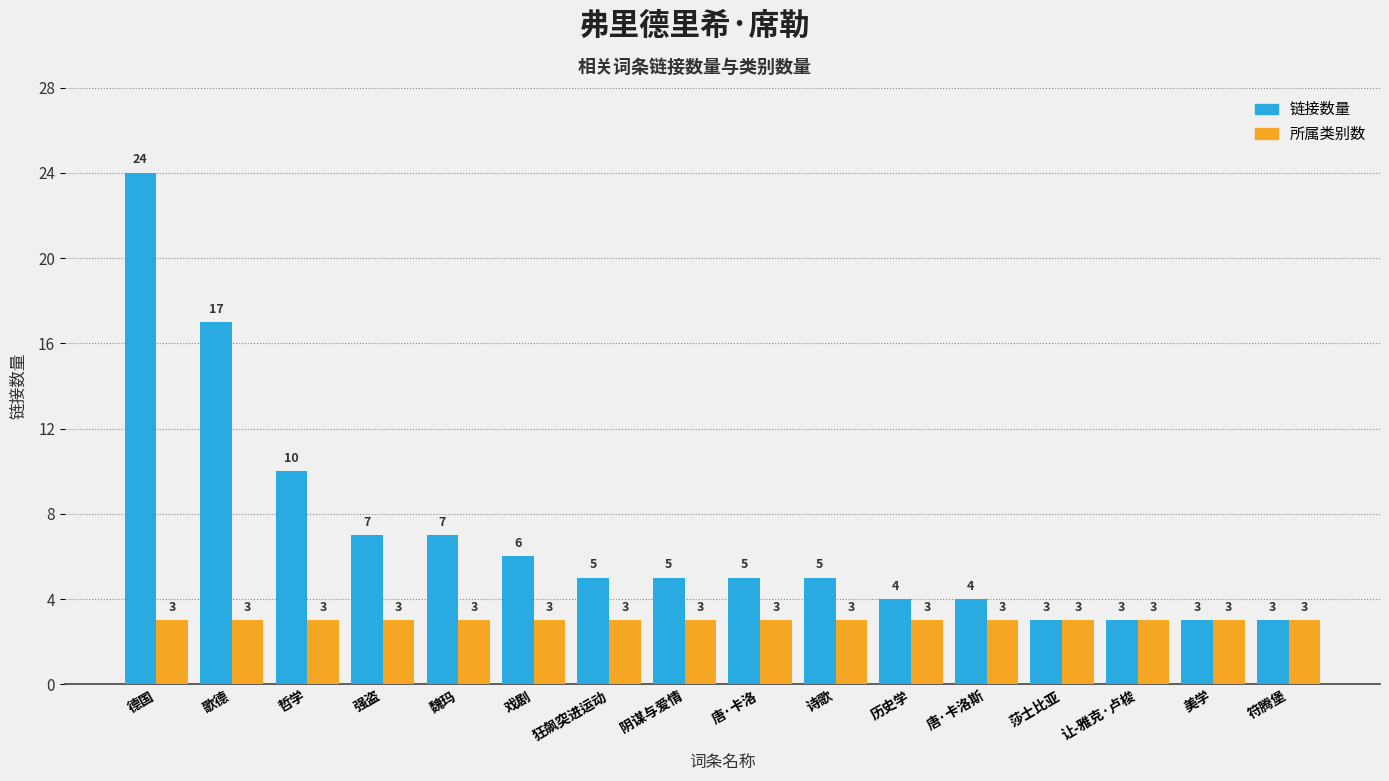

The 所属类别数 series shows 3 at 唐·卡洛. True or false?

True